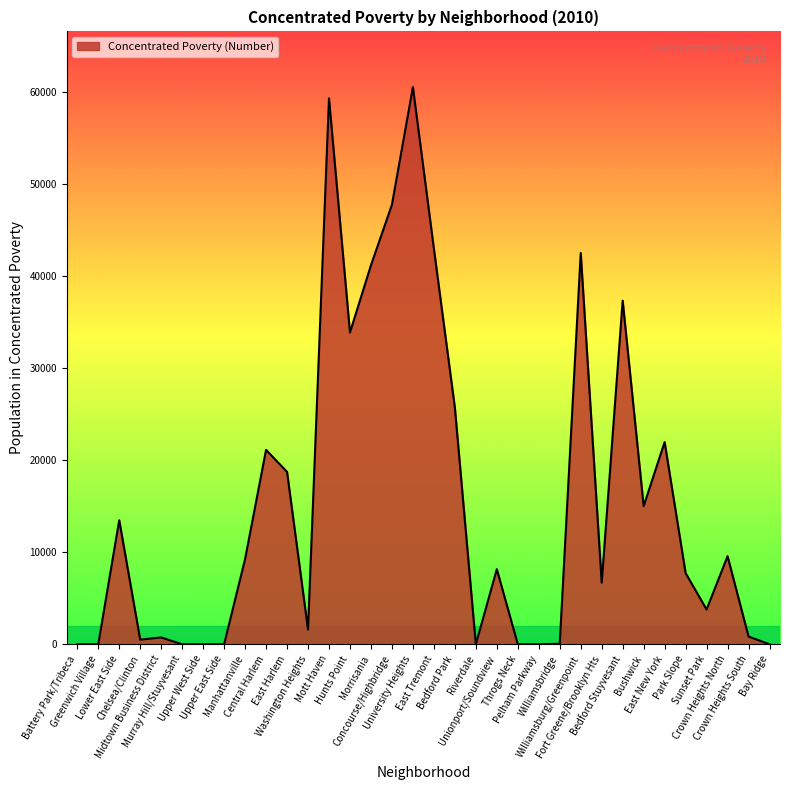

What is the difference between the maximum and minimum values?

60583.0